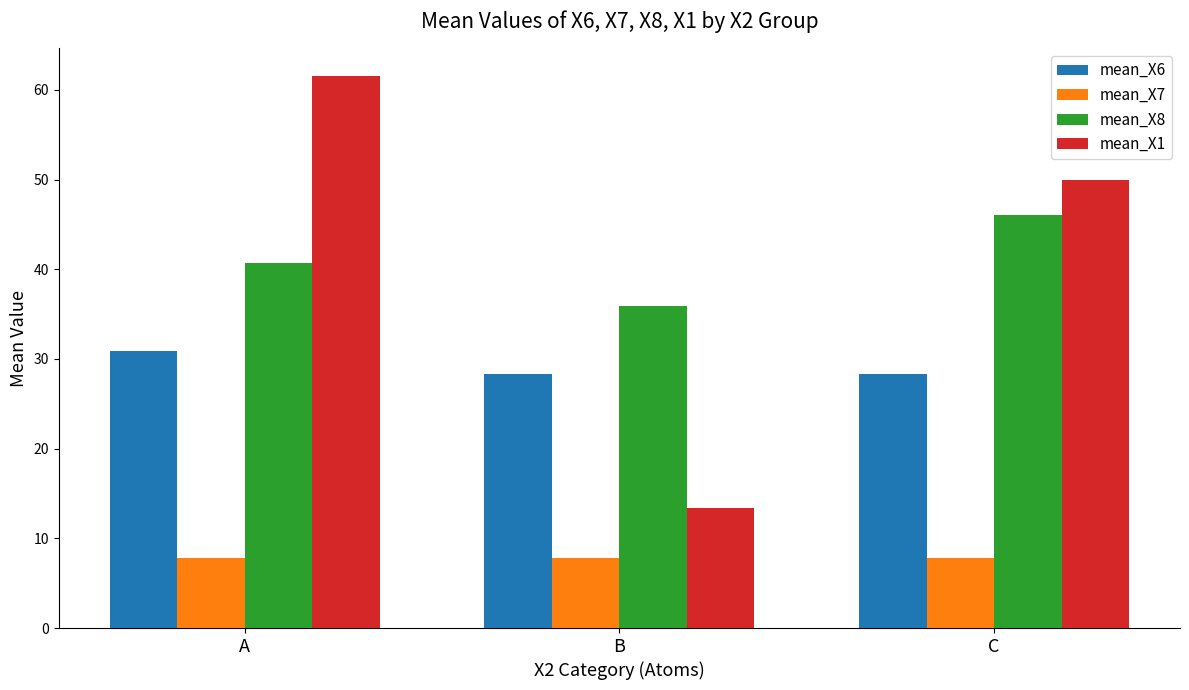

What is the difference between the mean_X8 values at C and B?

10.2